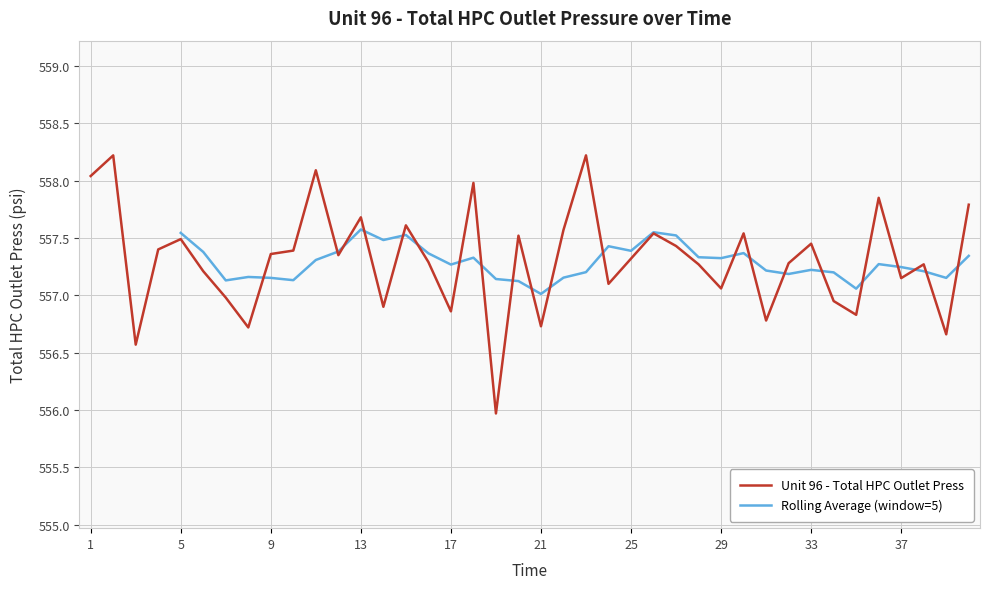

The value at 30 is 912.0. True or false?

False